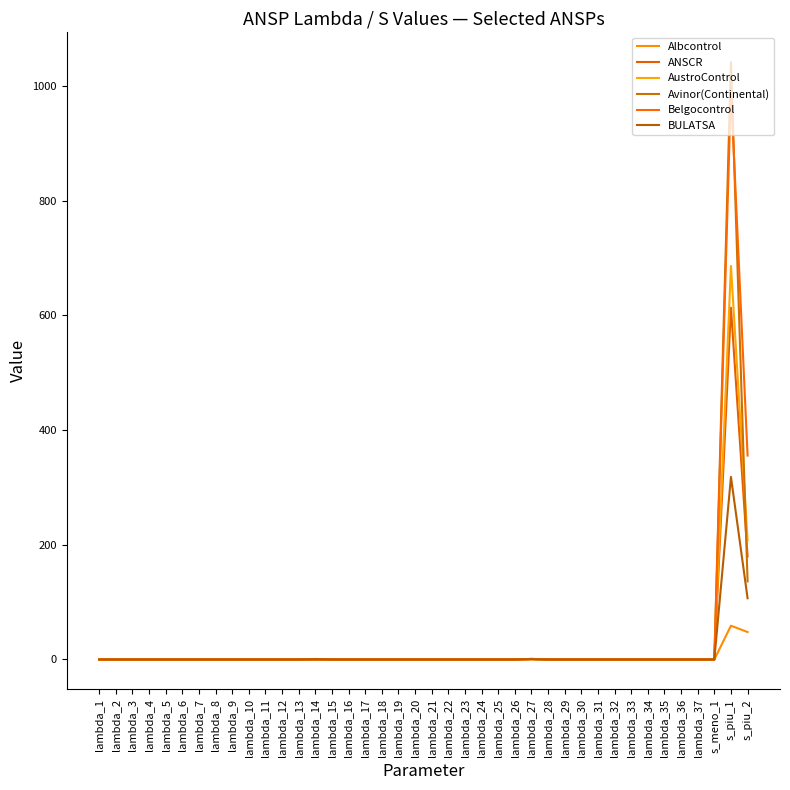

Reading left to right, transcribe all the data shown in this chart.

Albcontrol: lambda_1=0.0	lambda_2=0.0	lambda_3=0.0	lambda_4=0.0	lambda_5=0.0	lambda_6=0.0	lambda_7=0.0	lambda_8=0.0	lambda_9=0.0	lambda_10=0.0	lambda_11=0.0	lambda_12=0.0	lambda_13=0.0	lambda_14=0.9	lambda_15=0.0	lambda_16=0.0	lambda_17=0.0	lambda_18=0.0	lambda_19=0.0	lambda_20=0.0	lambda_21=0.0	lambda_22=0.0	lambda_23=0.0	lambda_24=0.0	lambda_25=0.0	lambda_26=0.0	lambda_27=0.1	lambda_28=0.0	lambda_29=0.0	lambda_30=0.0	lambda_31=0.0	lambda_32=0.0	lambda_33=0.0	lambda_34=0.0	lambda_35=0.0	lambda_36=0.0	lambda_37=0.0	s_meno_1=0.0	s_piu_1=58.9	s_piu_2=47.8
ANSCR: lambda_1=0.0	lambda_2=0.0	lambda_3=0.0	lambda_4=0.0	lambda_5=0.0	lambda_6=0.0	lambda_7=0.0	lambda_8=0.0	lambda_9=0.0	lambda_10=0.0	lambda_11=0.0	lambda_12=0.0	lambda_13=0.0	lambda_14=0.2	lambda_15=0.0	lambda_16=0.0	lambda_17=0.0	lambda_18=0.0	lambda_19=0.0	lambda_20=0.0	lambda_21=0.0	lambda_22=0.0	lambda_23=0.0	lambda_24=0.0	lambda_25=0.0	lambda_26=0.0	lambda_27=0.8	lambda_28=0.0	lambda_29=0.0	lambda_30=0.0	lambda_31=0.0	lambda_32=0.0	lambda_33=0.0	lambda_34=0.0	lambda_35=0.0	lambda_36=0.0	lambda_37=0.0	s_meno_1=0.0	s_piu_1=613.4	s_piu_2=179.6
AustroControl: lambda_1=0.0	lambda_2=0.0	lambda_3=0.0	lambda_4=0.0	lambda_5=0.0	lambda_6=0.0	lambda_7=0.0	lambda_8=0.0	lambda_9=0.0	lambda_10=0.0	lambda_11=0.0	lambda_12=0.0	lambda_13=0.0	lambda_14=0.0	lambda_15=0.0	lambda_16=0.0	lambda_17=0.0	lambda_18=0.0	lambda_19=0.0	lambda_20=0.0	lambda_21=0.0	lambda_22=0.0	lambda_23=0.0	lambda_24=0.0	lambda_25=0.0	lambda_26=0.0	lambda_27=1.0	lambda_28=0.0	lambda_29=0.0	lambda_30=0.0	lambda_31=0.0	lambda_32=0.0	lambda_33=0.0	lambda_34=0.0	lambda_35=0.0	lambda_36=0.0	lambda_37=0.0	s_meno_1=0.0	s_piu_1=686.2	s_piu_2=207.9
Avinor(Continental): lambda_1=0.0	lambda_2=0.0	lambda_3=0.0	lambda_4=0.0	lambda_5=0.0	lambda_6=0.0	lambda_7=0.0	lambda_8=0.0	lambda_9=0.0	lambda_10=0.0	lambda_11=0.0	lambda_12=0.0	lambda_13=0.0	lambda_14=0.0	lambda_15=0.0	lambda_16=0.0	lambda_17=0.0	lambda_18=0.0	lambda_19=0.0	lambda_20=0.0	lambda_21=0.0	lambda_22=0.0	lambda_23=0.0	lambda_24=0.0	lambda_25=0.0	lambda_26=0.0	lambda_27=1.0	lambda_28=0.0	lambda_29=0.0	lambda_30=0.0	lambda_31=0.0	lambda_32=0.0	lambda_33=0.0	lambda_34=0.0	lambda_35=0.0	lambda_36=0.0	lambda_37=0.0	s_meno_1=0.0	s_piu_1=1041.5	s_piu_2=136.1
Belgocontrol: lambda_1=0.0	lambda_2=0.0	lambda_3=0.0	lambda_4=0.0	lambda_5=0.0	lambda_6=0.0	lambda_7=0.0	lambda_8=0.0	lambda_9=0.0	lambda_10=0.0	lambda_11=0.0	lambda_12=0.0	lambda_13=0.0	lambda_14=0.0	lambda_15=0.0	lambda_16=0.0	lambda_17=0.0	lambda_18=0.0	lambda_19=0.0	lambda_20=0.0	lambda_21=0.0	lambda_22=0.0	lambda_23=0.0	lambda_24=0.0	lambda_25=0.0	lambda_26=0.0	lambda_27=1.0	lambda_28=0.0	lambda_29=0.0	lambda_30=0.0	lambda_31=0.0	lambda_32=0.0	lambda_33=0.0	lambda_34=0.0	lambda_35=0.0	lambda_36=0.0	lambda_37=0.0	s_meno_1=0.0	s_piu_1=993.8	s_piu_2=355.6
BULATSA: lambda_1=0.0	lambda_2=0.0	lambda_3=0.0	lambda_4=0.0	lambda_5=0.0	lambda_6=0.0	lambda_7=0.0	lambda_8=0.0	lambda_9=0.0	lambda_10=0.0	lambda_11=0.0	lambda_12=0.0	lambda_13=0.0	lambda_14=0.5	lambda_15=0.0	lambda_16=0.0	lambda_17=0.0	lambda_18=0.0	lambda_19=0.0	lambda_20=0.0	lambda_21=0.0	lambda_22=0.0	lambda_23=0.0	lambda_24=0.0	lambda_25=0.0	lambda_26=0.0	lambda_27=0.5	lambda_28=0.0	lambda_29=0.0	lambda_30=0.0	lambda_31=0.0	lambda_32=0.0	lambda_33=0.0	lambda_34=0.0	lambda_35=0.0	lambda_36=0.0	lambda_37=0.0	s_meno_1=0.0	s_piu_1=318.3	s_piu_2=106.8